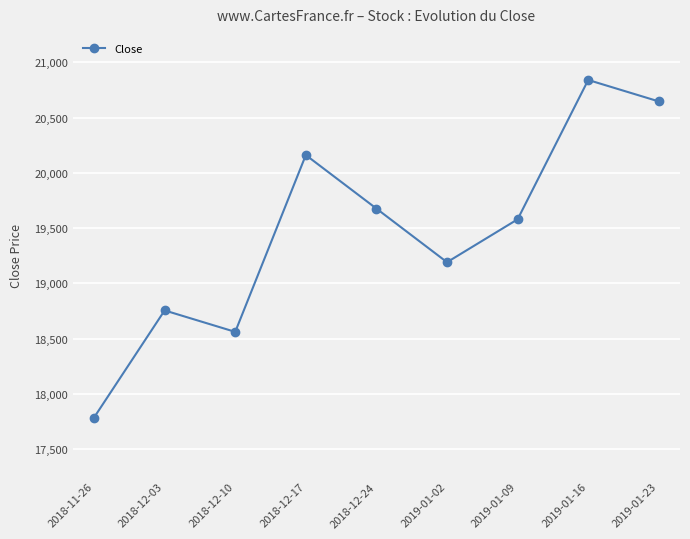

Approximately how many times larger is the value at 2018-12-03 compared to 2018-12-10?

1.0